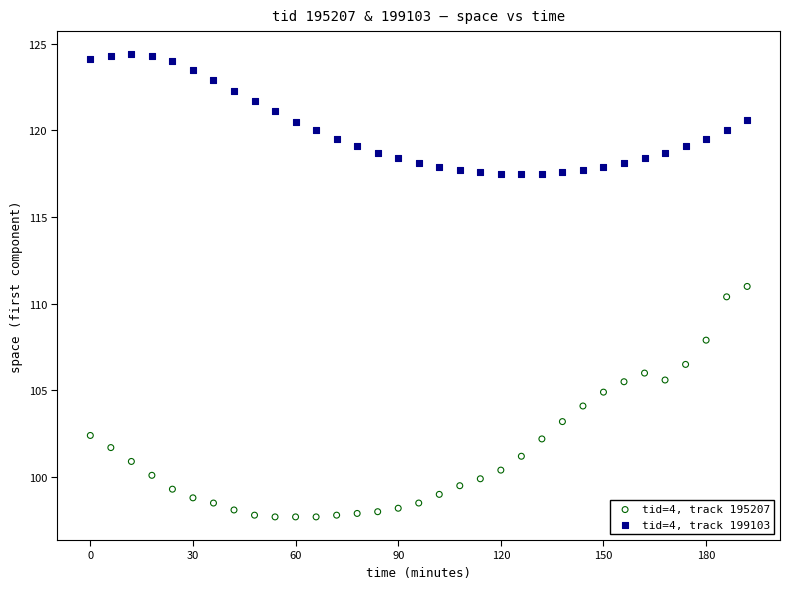

Which series has the largest Y range (max minus min)?

tid=4, track 195207